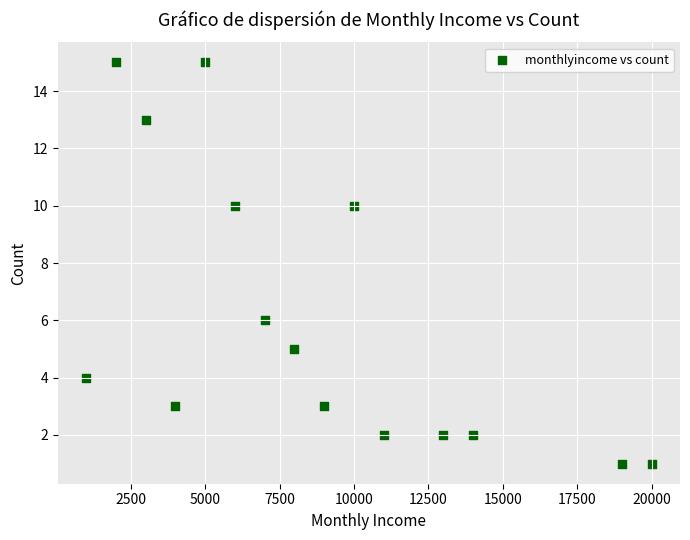

What is the range of X values (max minus min)?

19000